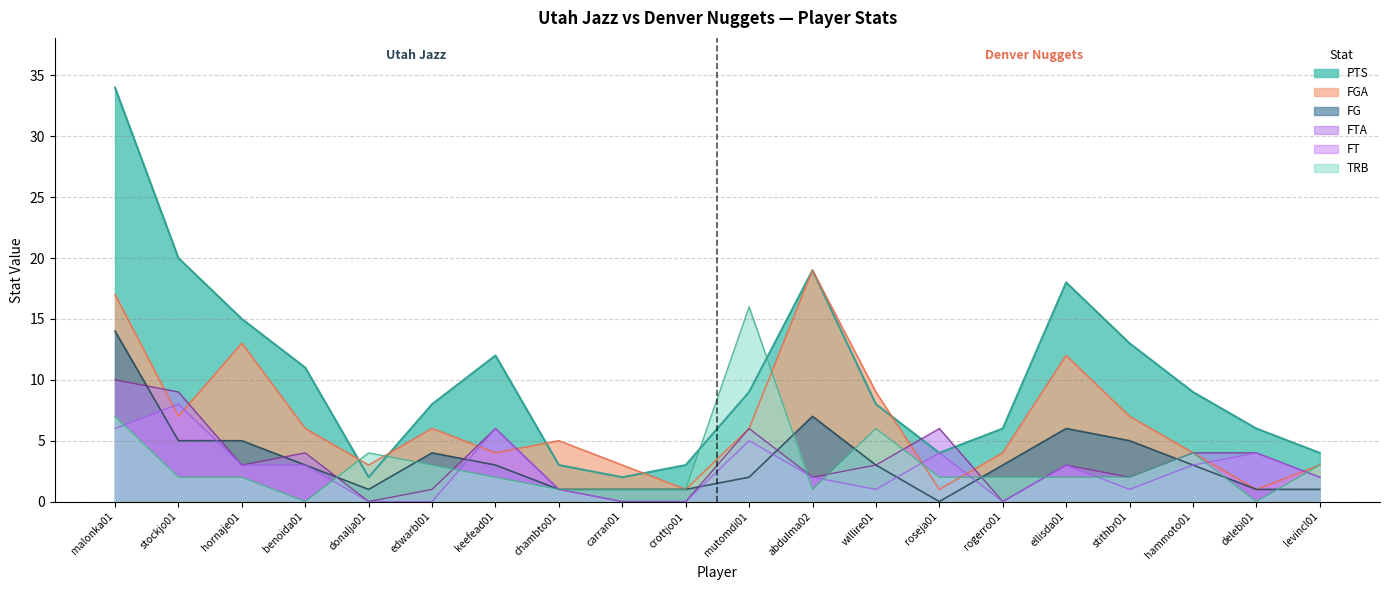

Which has a higher value, keefead01 or carran01?

keefead01